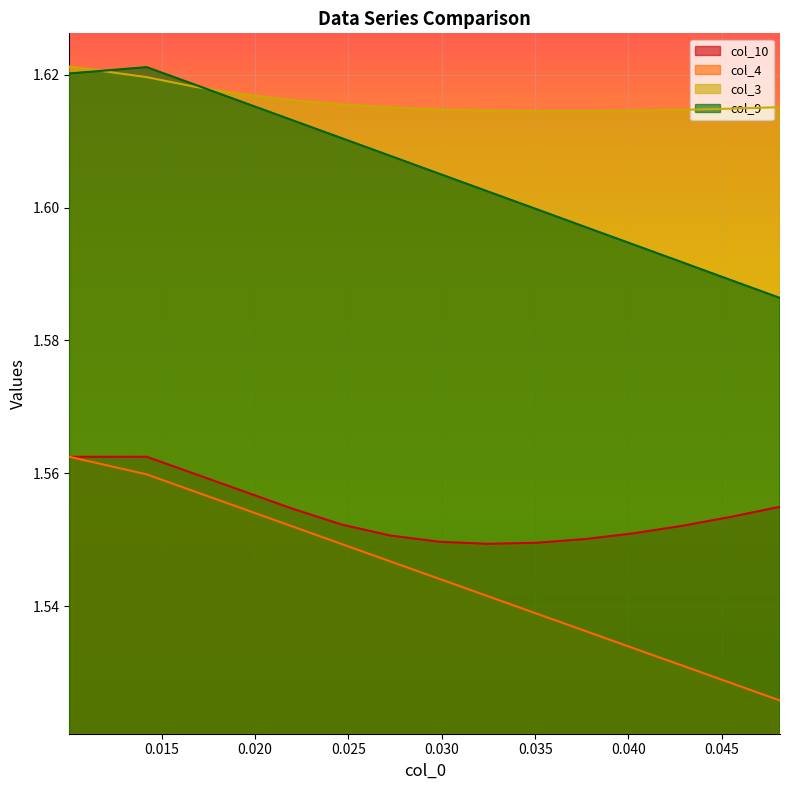

What is the maximum value shown in the chart?

1.6